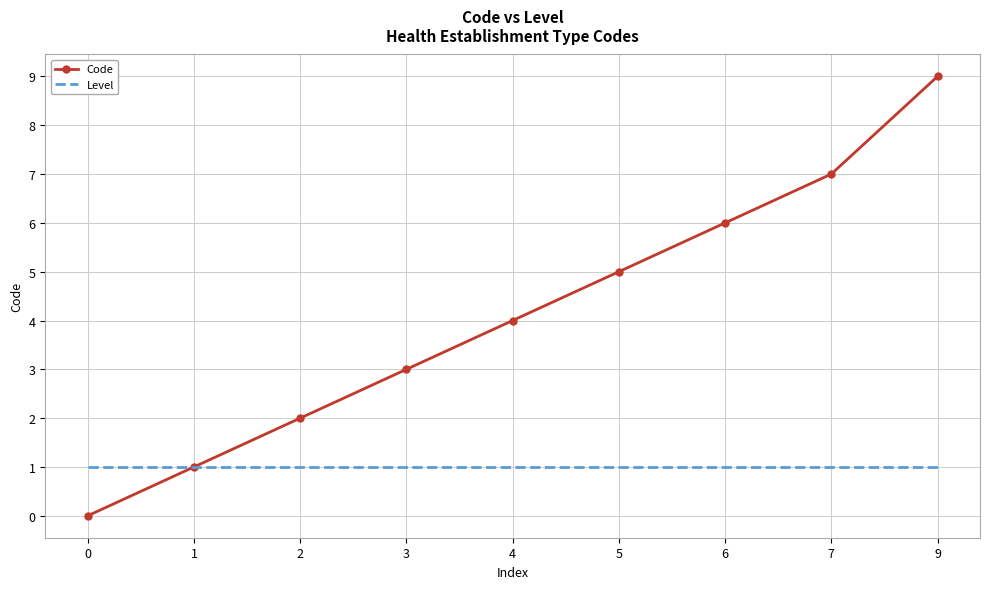

Rank the categories by Code value from highest to lowest.

9, 7, 6, 5, 4, 3, 2, 1, 0